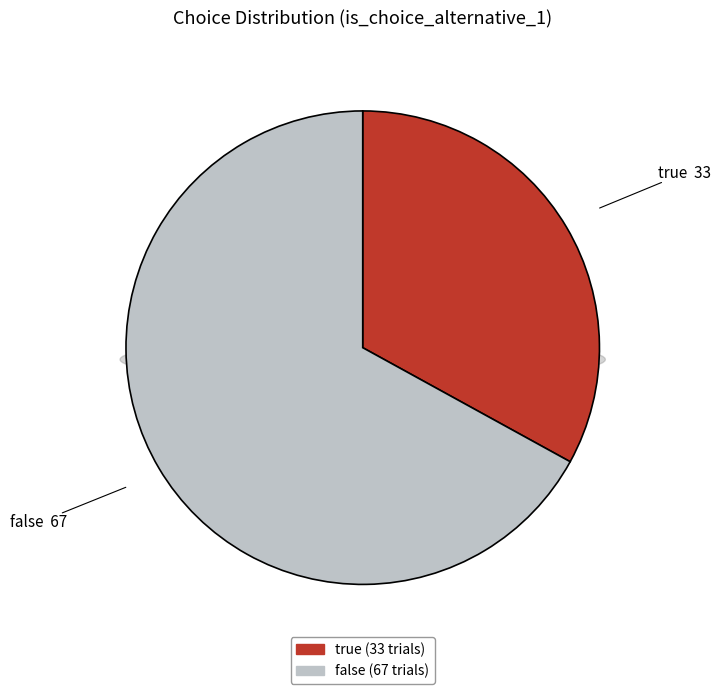

What is the change in value from true to false?

+34